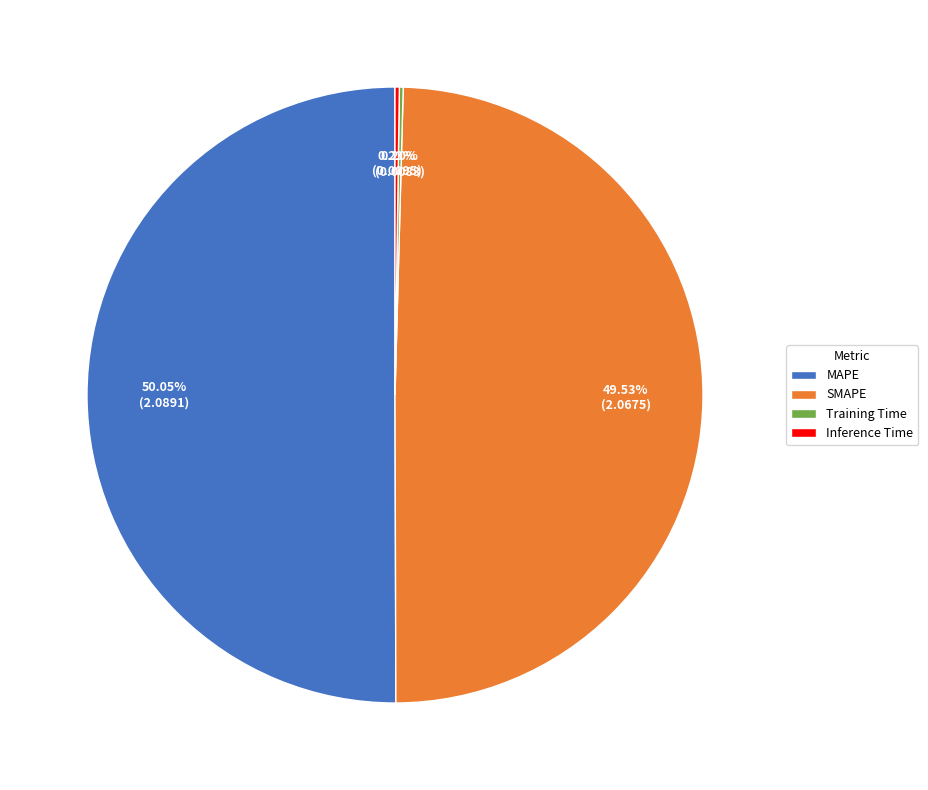

What is the majority slice?

MAPE